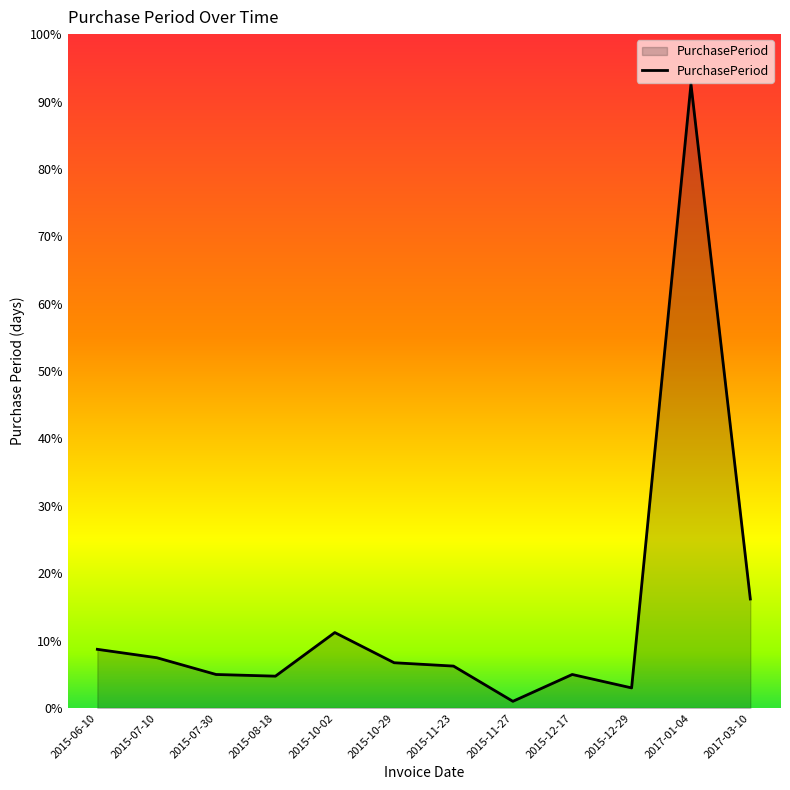

Does the chart display data point markers on the line(s)?

No